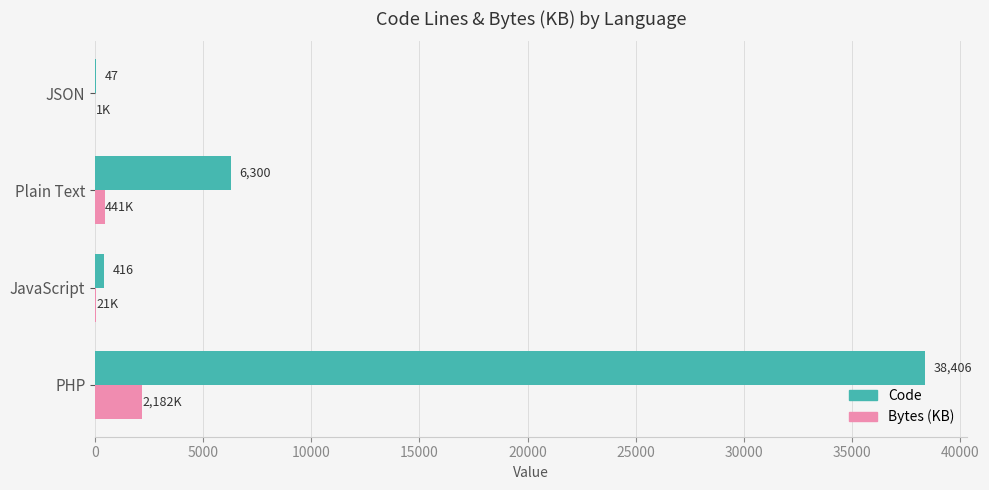

What is the sum of all Code values?

45169.0